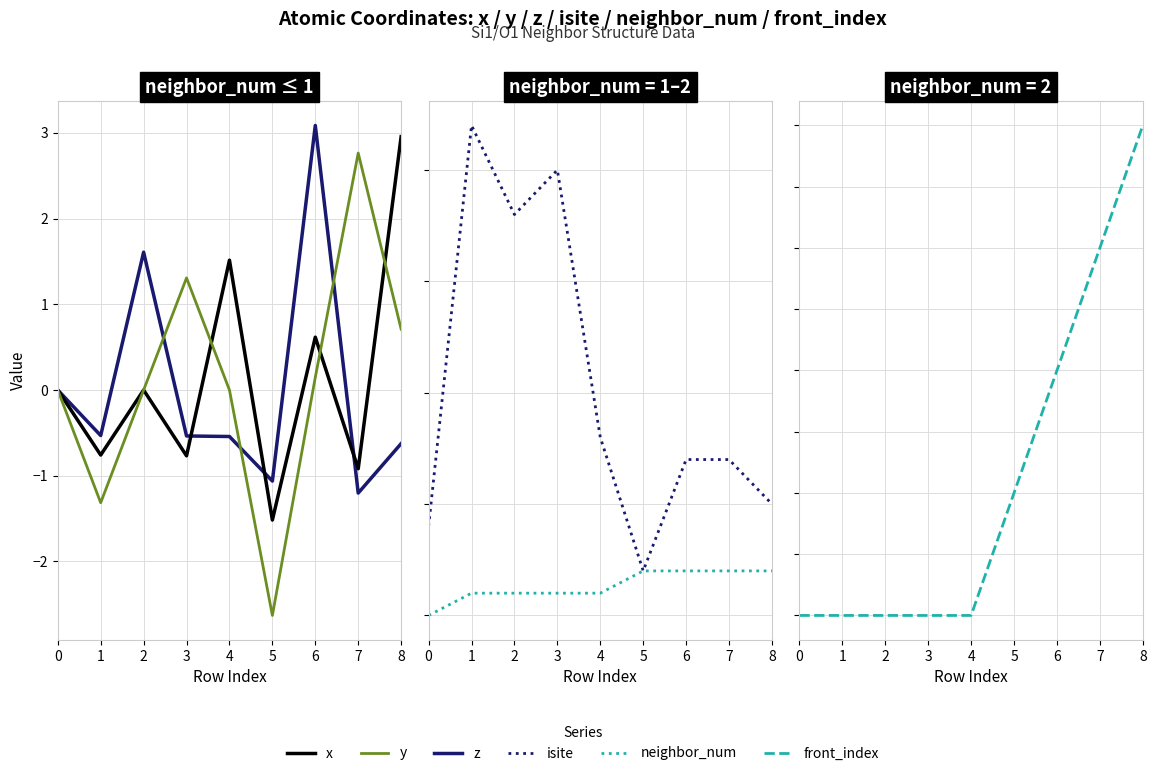

The neighbor_num series shows 2.0 at 7. True or false?

True